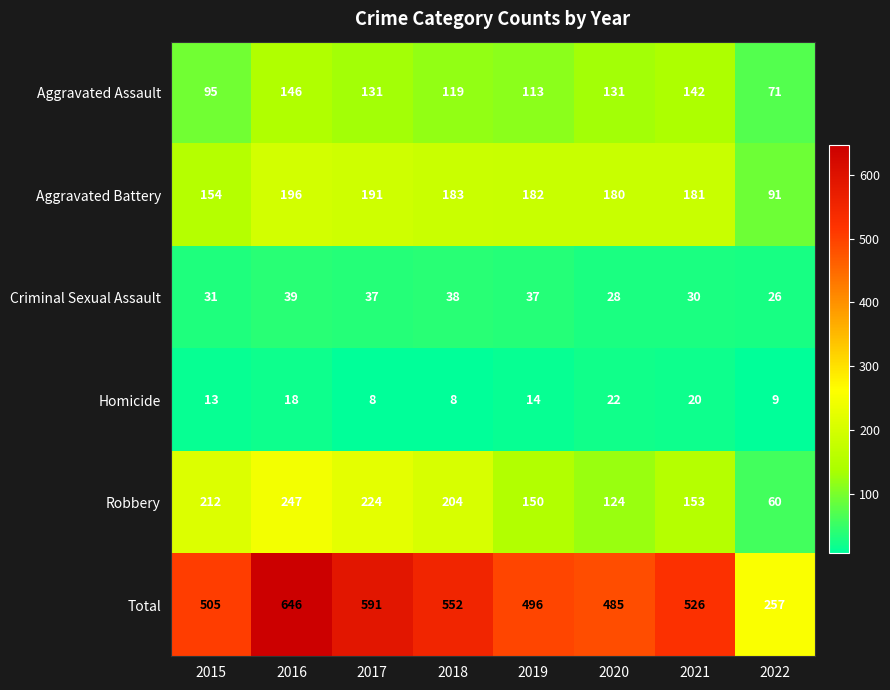

At which label is Total closest to 451?

2020